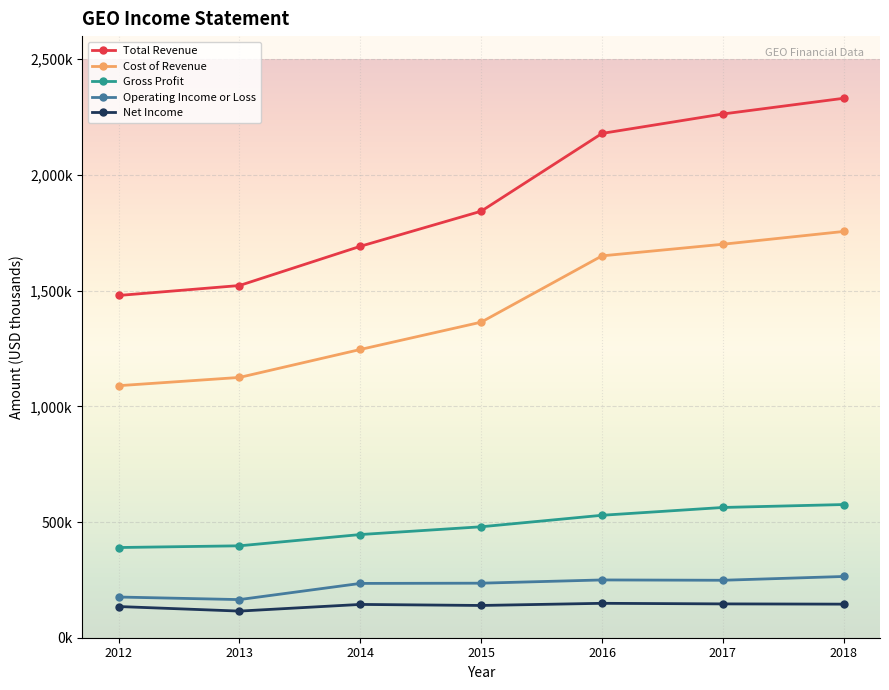

Does the chart have visible grid lines?

Yes